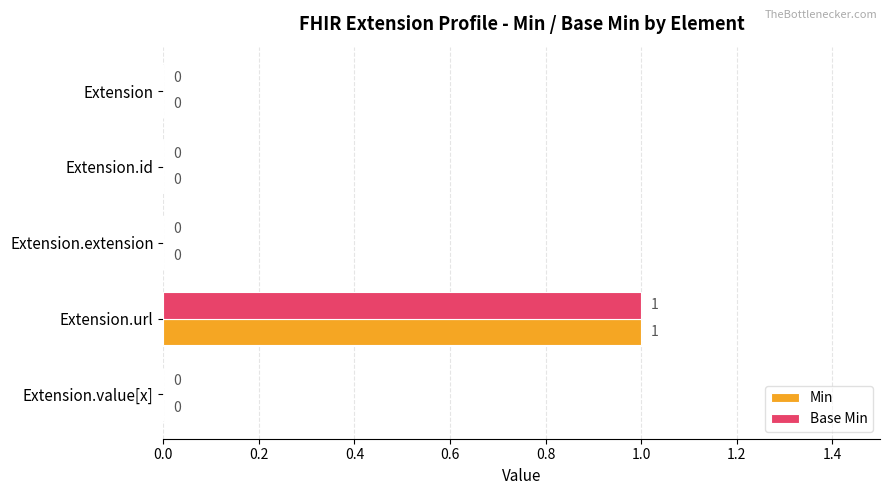

The Base Min series shows 0 at Extension. True or false?

True